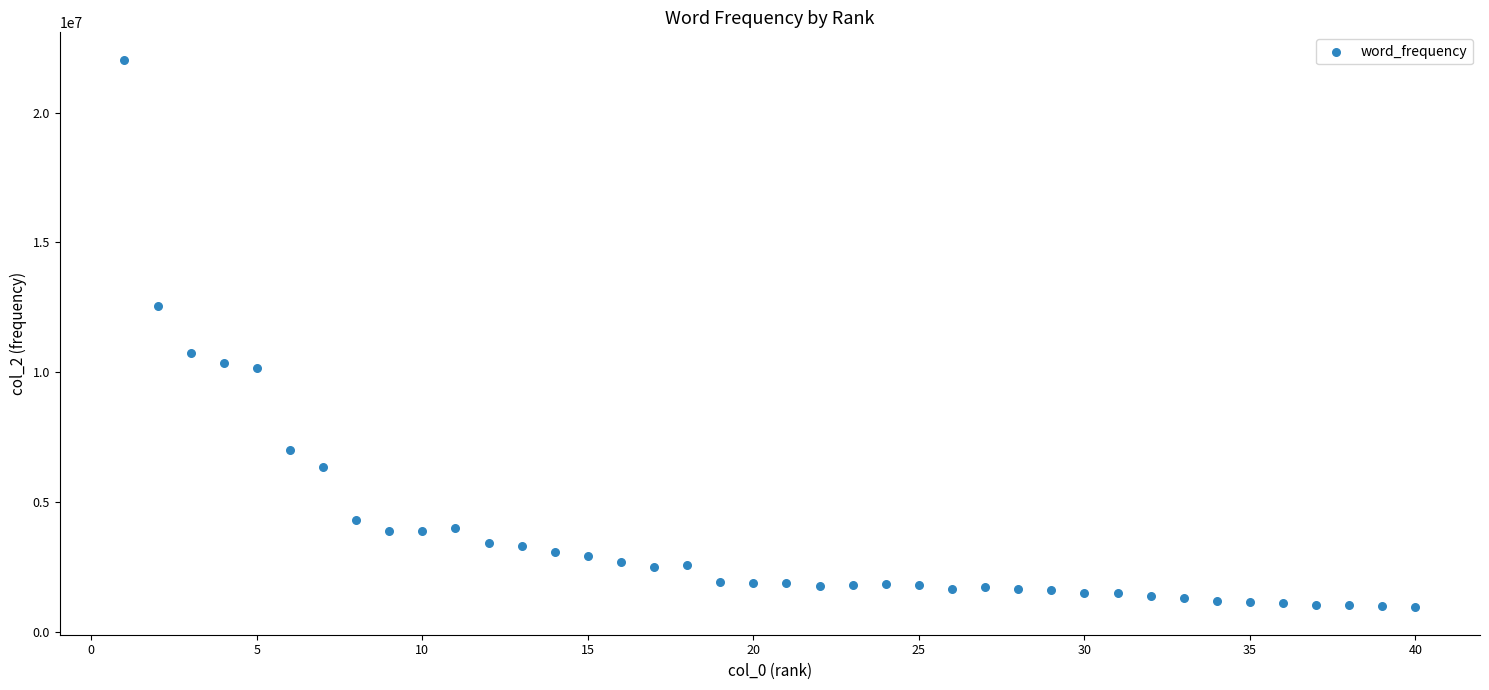

What Y value in the scatter plot is closest to 11486078?

10741073